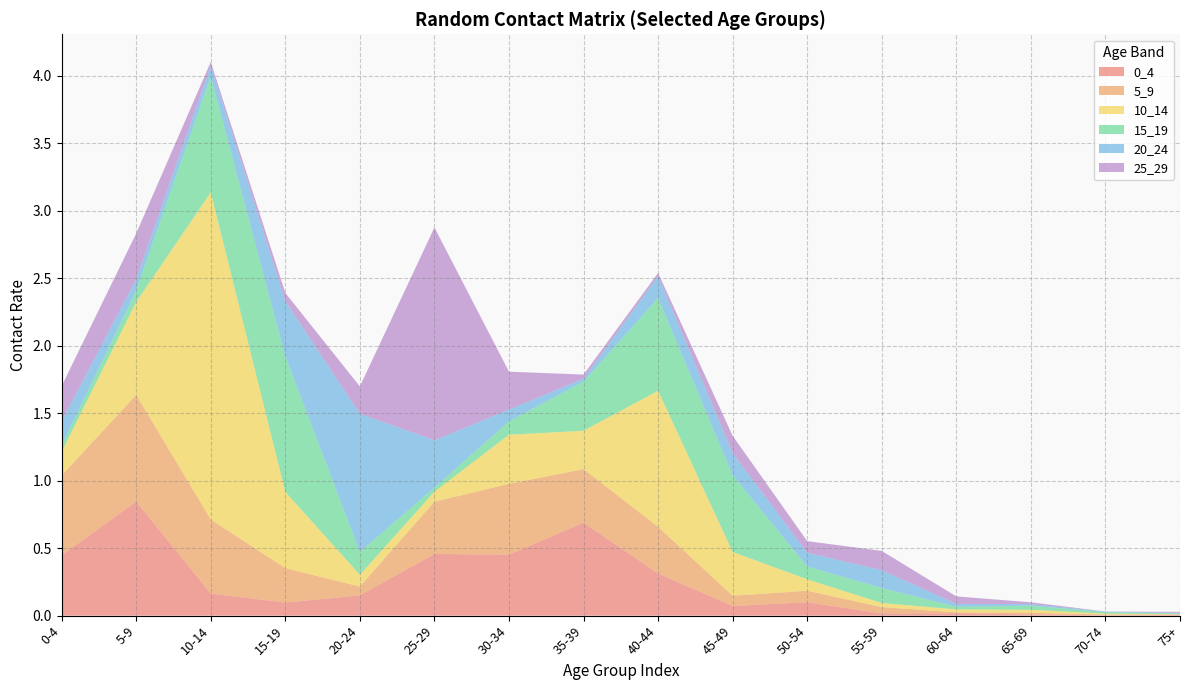

Reading left to right, list all the values displayed in this chart.

0_4: 0.4	0.8	0.2	0.1	0.2	0.5	0.5	0.7	0.3	0.1	0.1	0.0	0.0	0.0	0.0	0.0
5_9: 0.6	0.8	0.5	0.3	0.1	0.4	0.5	0.4	0.3	0.1	0.1	0.0	0.0	0.0	0.0	0.0
10_14: 0.2	0.7	2.4	0.6	0.1	0.1	0.4	0.3	1.0	0.3	0.1	0.0	0.0	0.0	0.0	0.0
15_19: 0.0	0.1	0.9	1.0	0.2	0.0	0.1	0.4	0.7	0.6	0.1	0.1	0.0	0.0	0.0	0.0
20_24: 0.2	0.1	0.1	0.4	1.0	0.3	0.1	0.0	0.2	0.2	0.1	0.1	0.0	0.0	0.0	0.0
25_29: 0.3	0.3	0.0	0.1	0.2	1.6	0.3	0.0	0.0	0.1	0.1	0.1	0.1	0.0	0.0	0.0